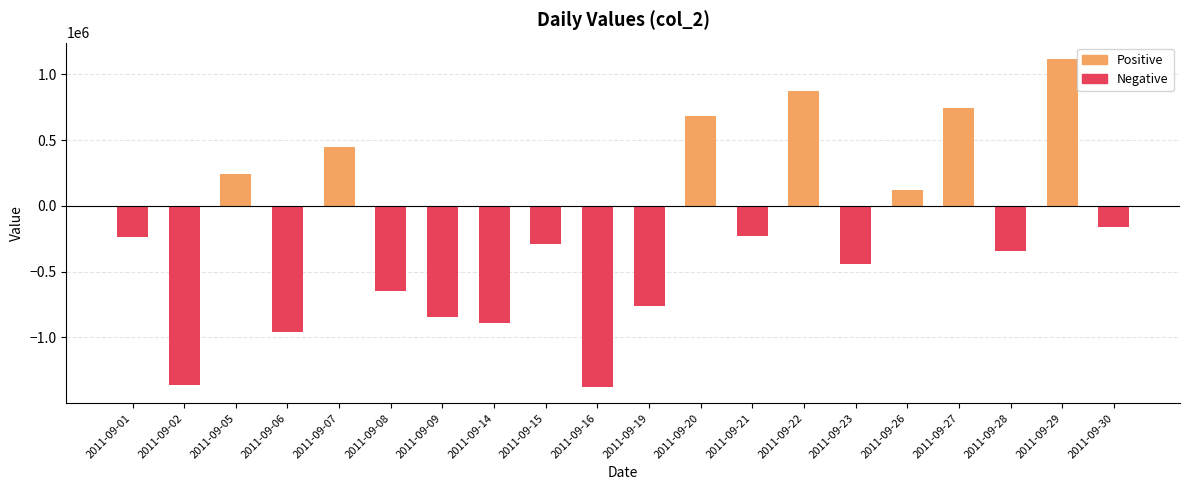

What are all the series names shown in the legend?

Positive, Negative